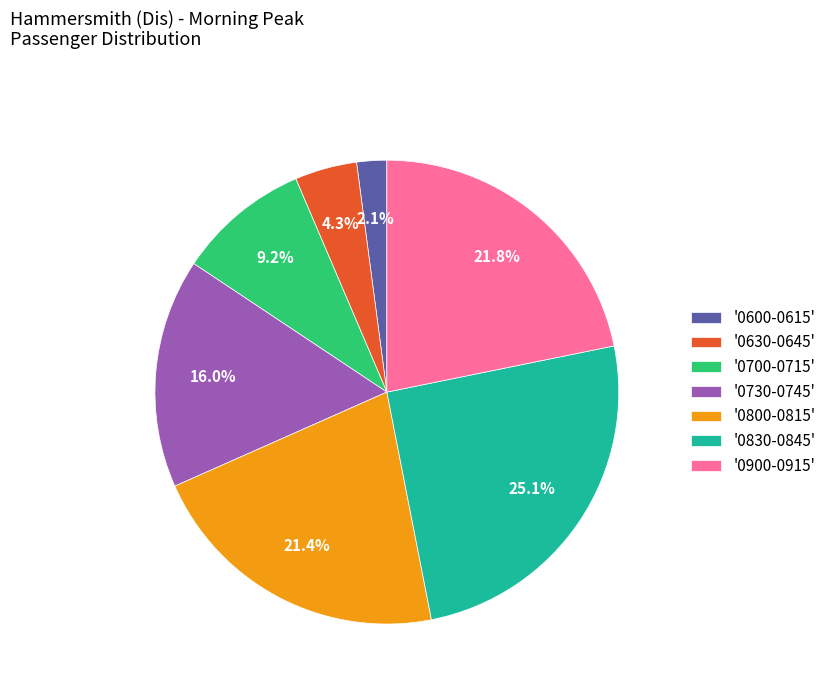

Count the number of slices in the pie.

7